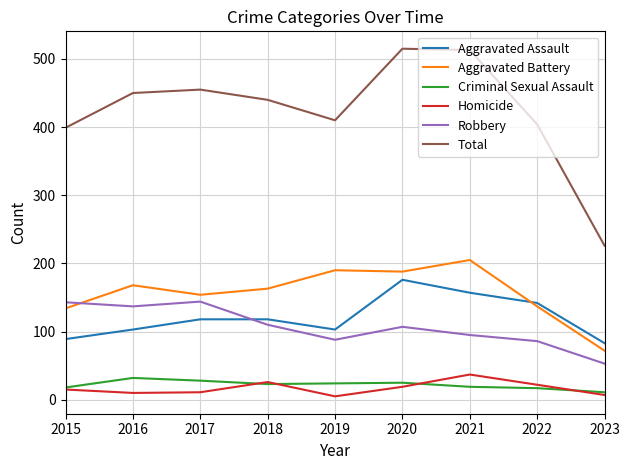

Is the value of Homicide at 2022 greater than the value of Aggravated Battery at 2020?

No